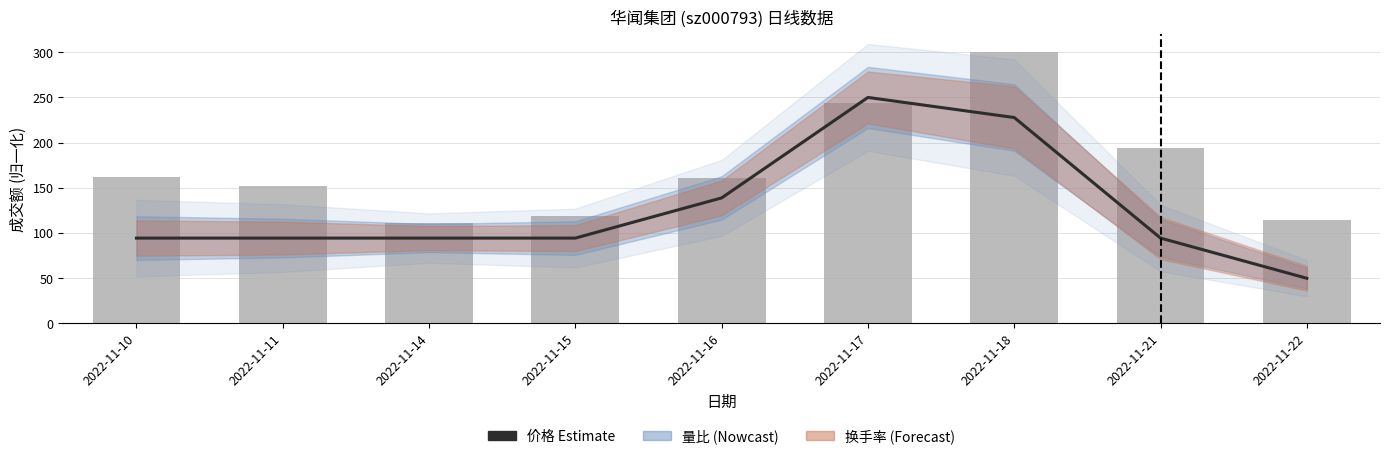

Are the bars grouped side by side (vs. stacked)?

Yes